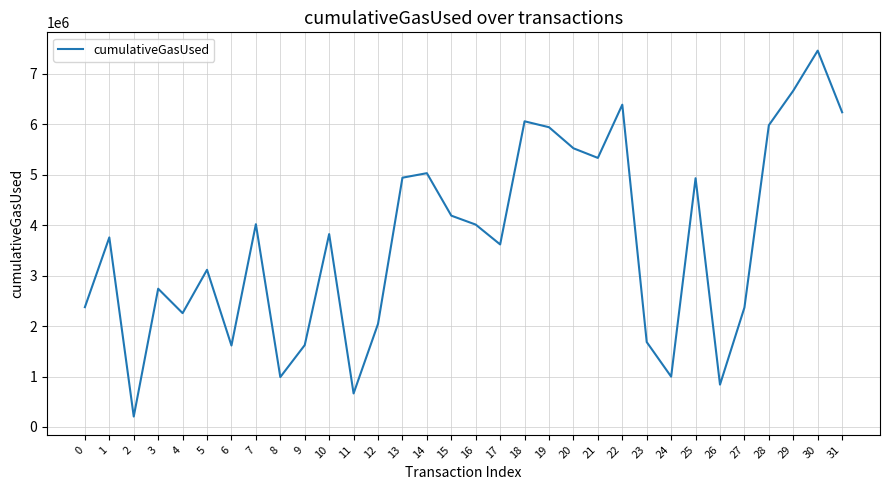

What is the smallest value displayed?

206515